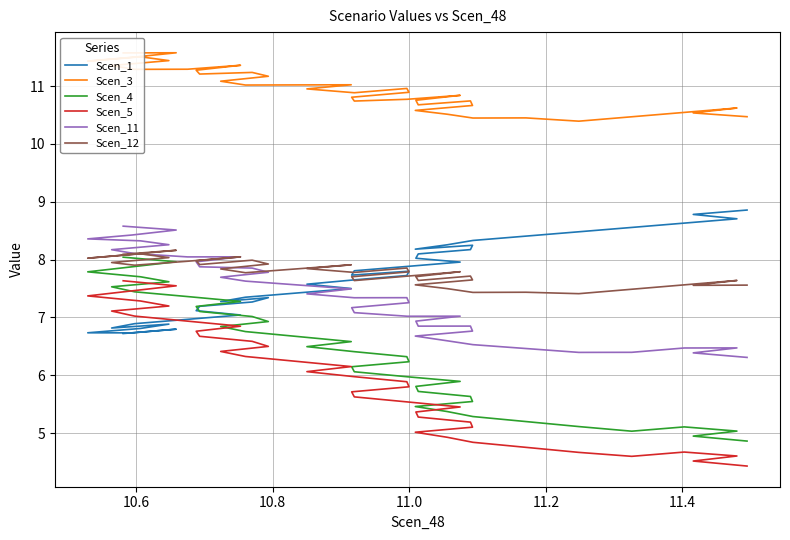

Does the chart have visible grid lines?

Yes